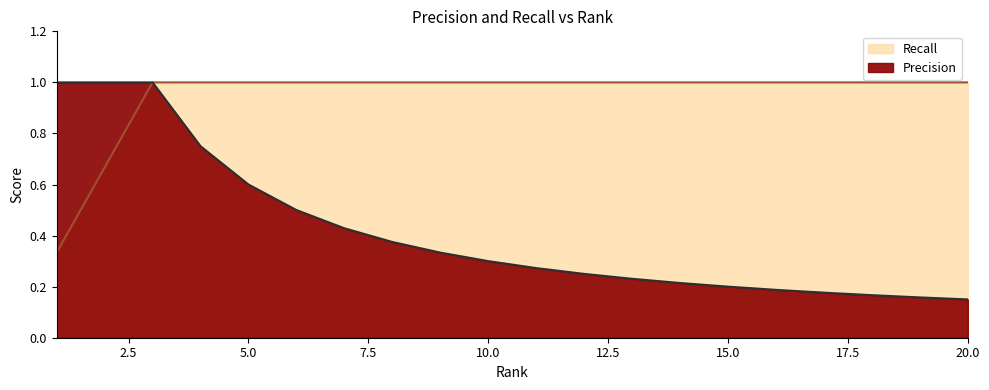

What value does the Recall series have at 3?

1.0